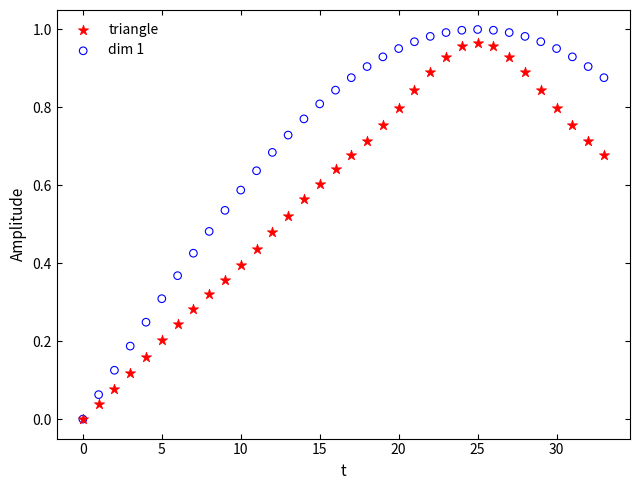

What are all the series names shown in the legend?

triangle, dim 1